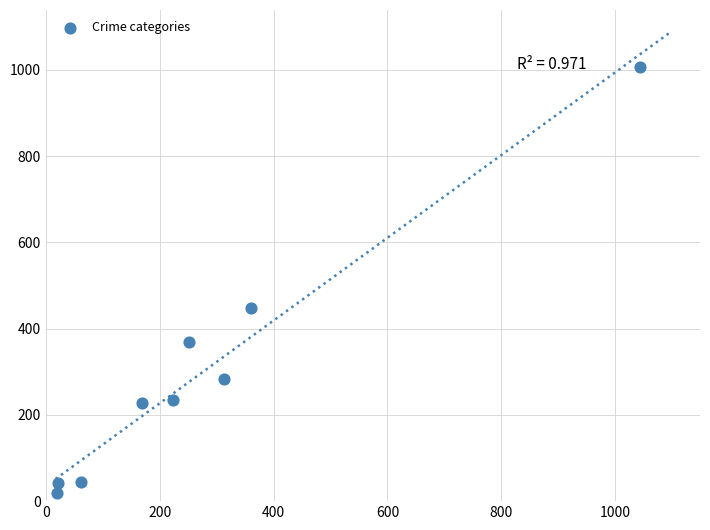

What is the average X value?

273